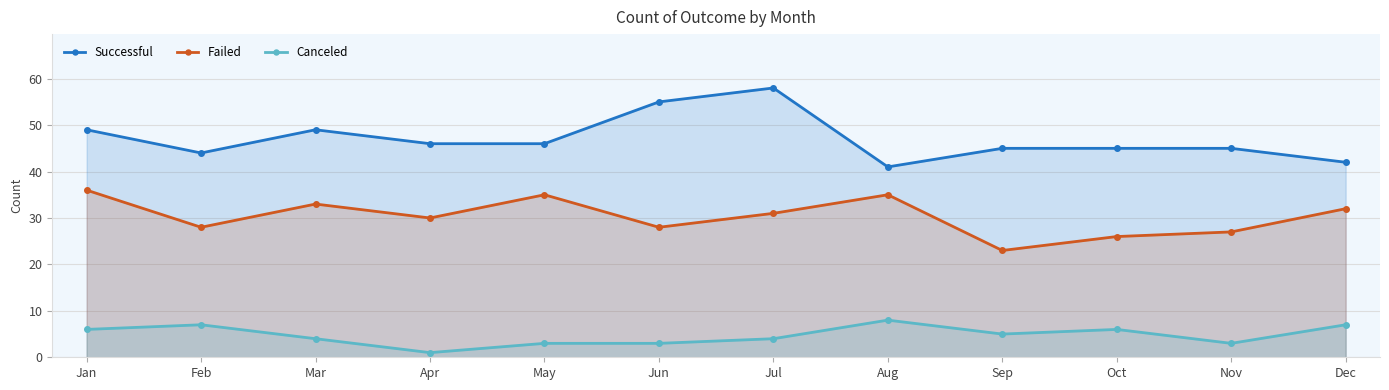

Where does the Canceled series first go above 5?

Jan